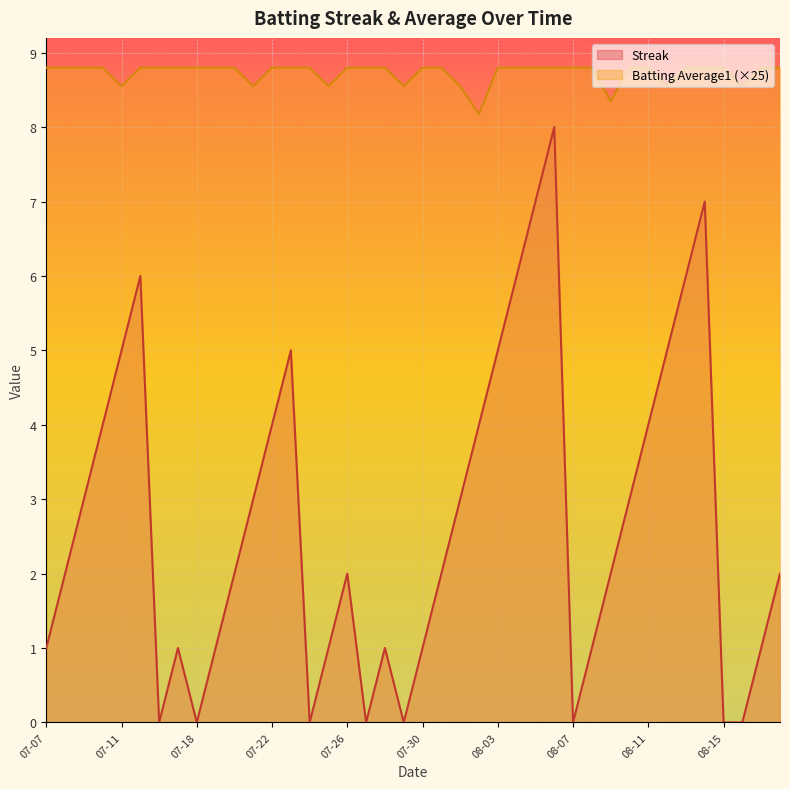

What is the difference between the highest and lowest values at 07-07?

7.8